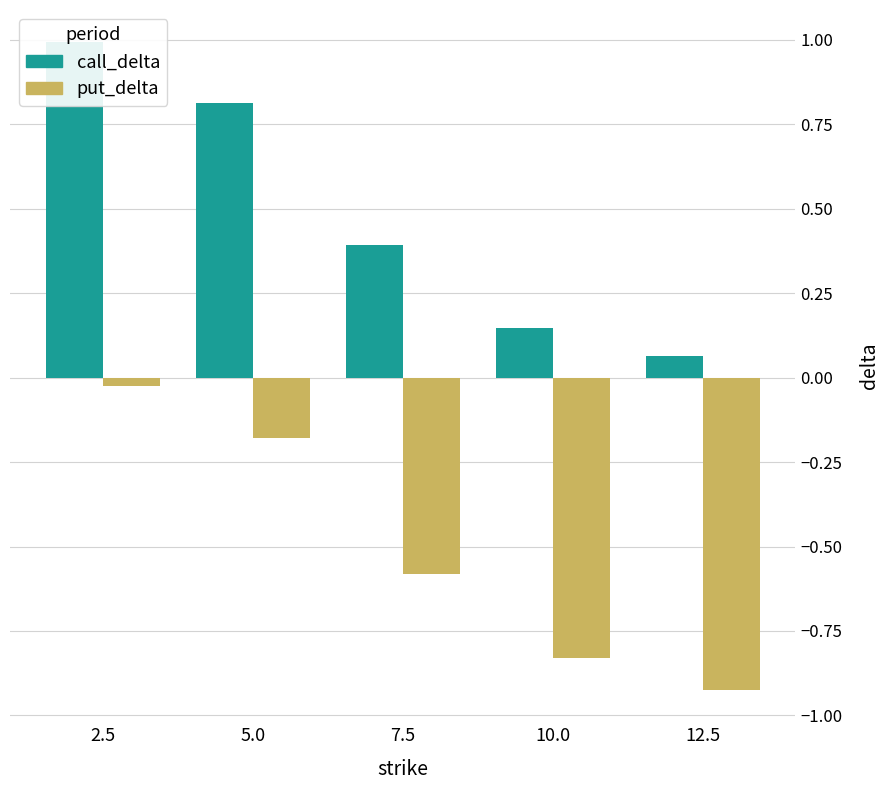

Reading left to right, what are all the values shown in this chart?

call_delta: 1.0	0.8	0.4	0.1	0.1
put_delta: -0.0	-0.2	-0.6	-0.8	-0.9